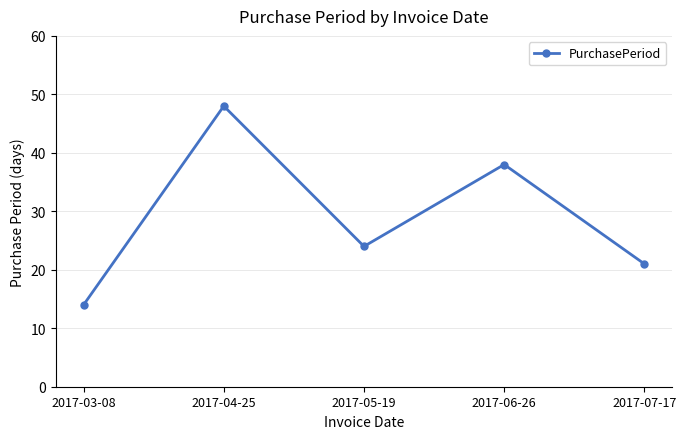

The chart shows a value of 4 at 2017-03-08. True or false?

False